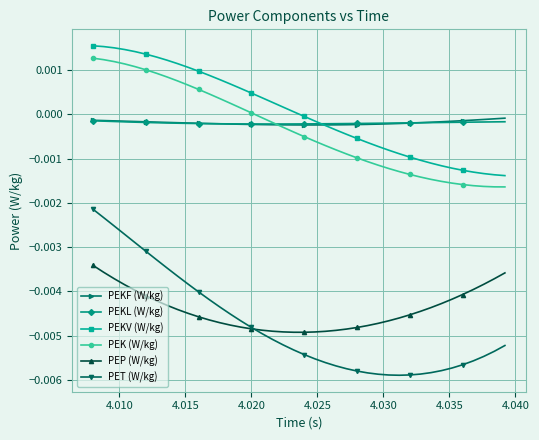

True or false: PEP (W/kg) and PEKL (W/kg) intersect in this chart.

False